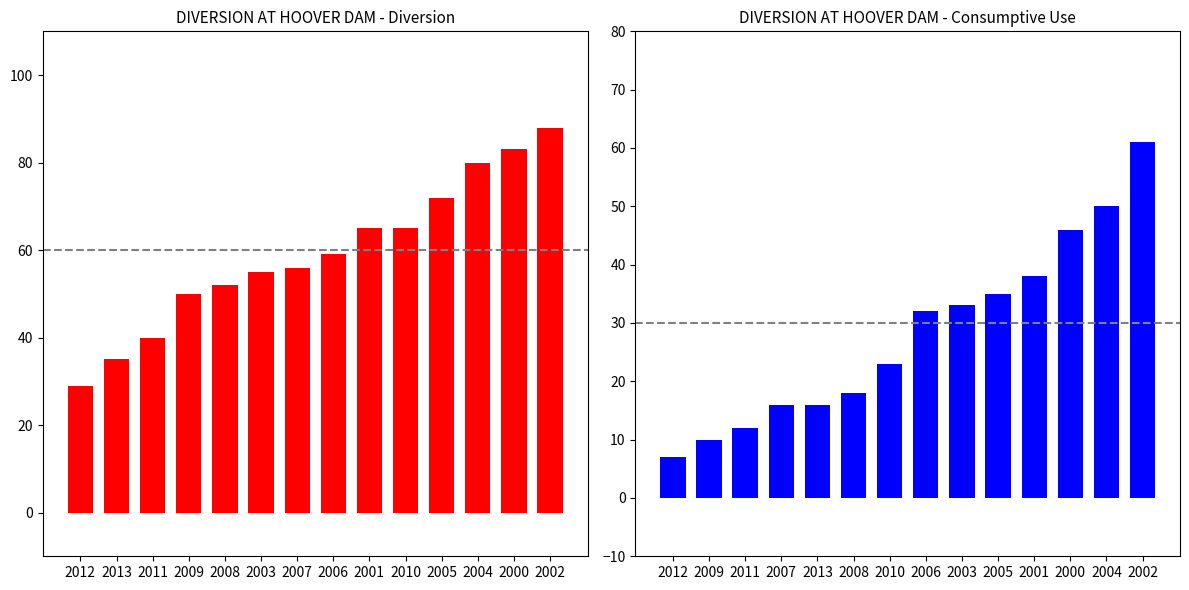

What is the sum of all CONSUMPTIVE USE values?

397